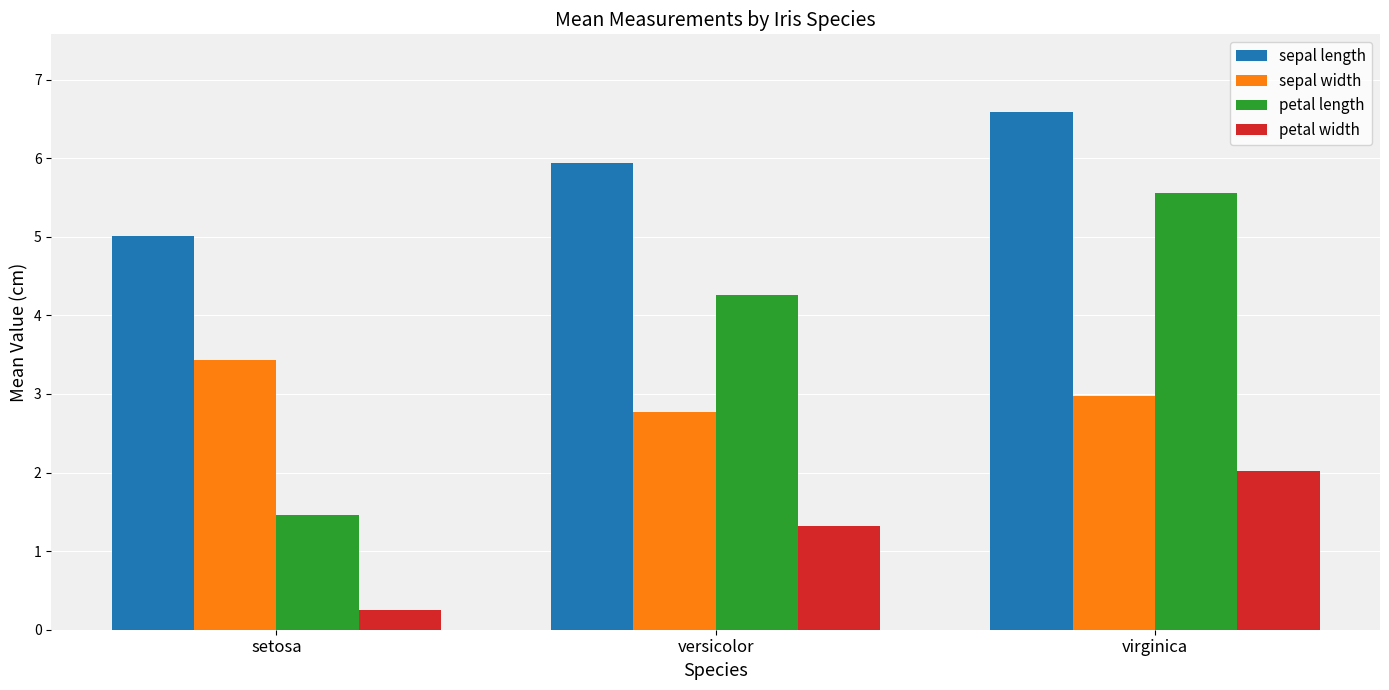

Is it true that sepal length equals 5.9 at versicolor?

True